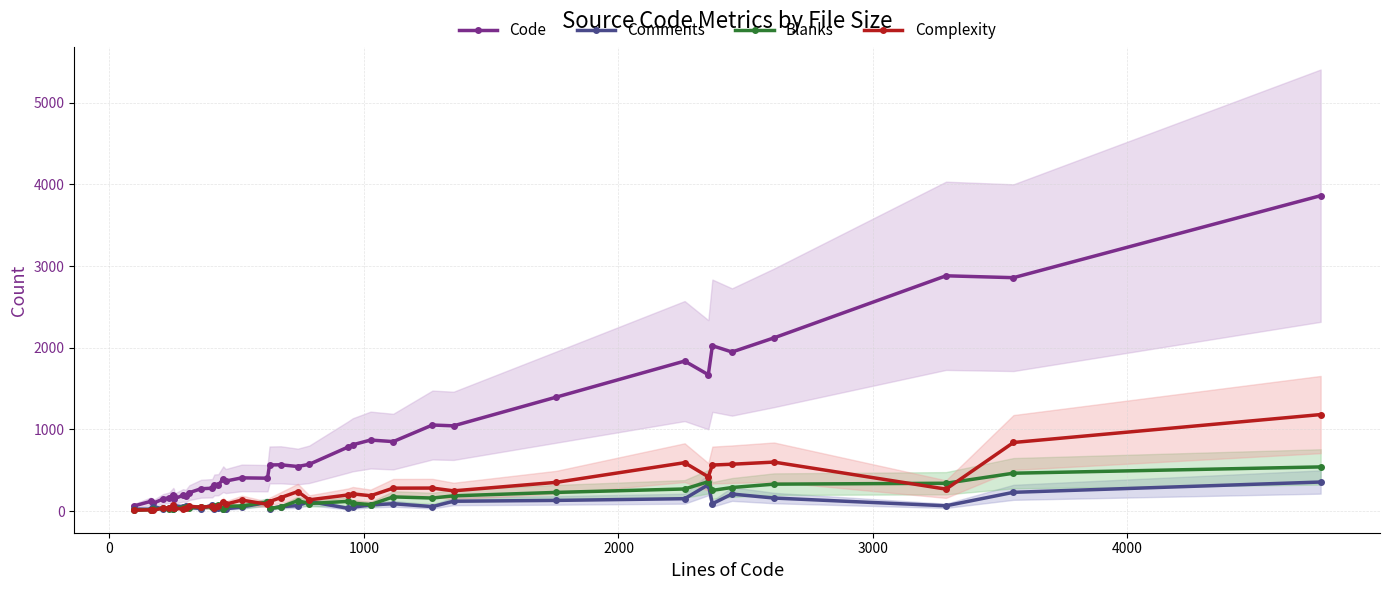

What is the average value of the Comments series?

85